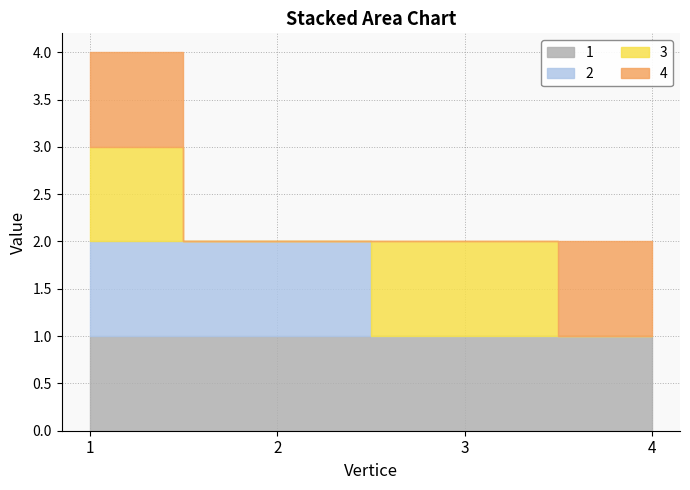

At which category does 3 reach its first local peak?

3